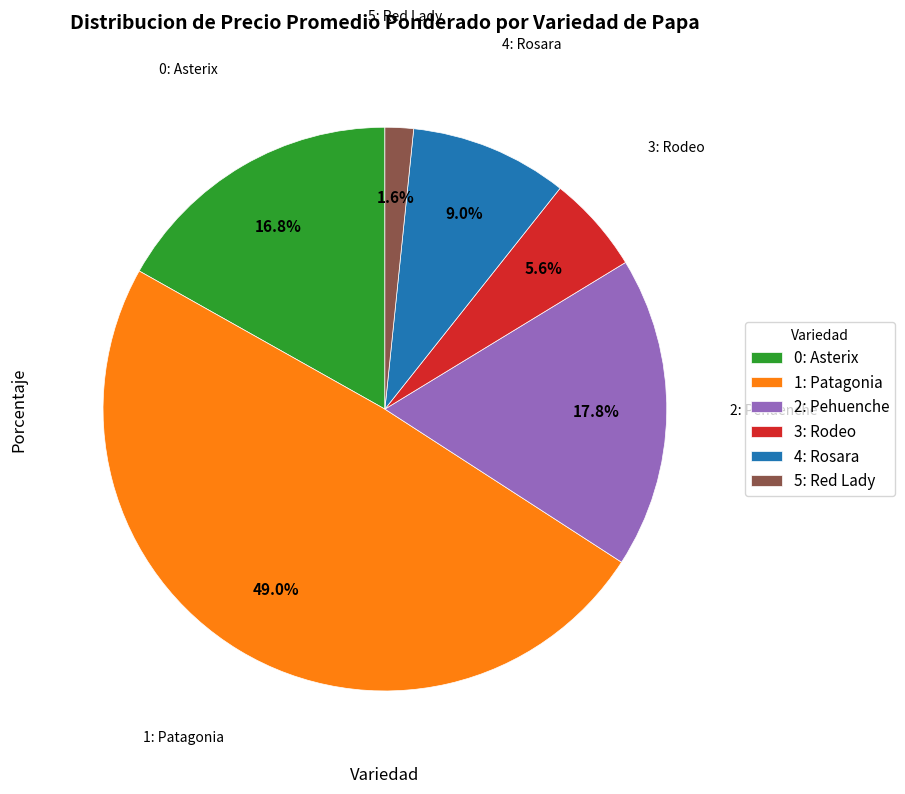

How many slices are in this pie chart?

6